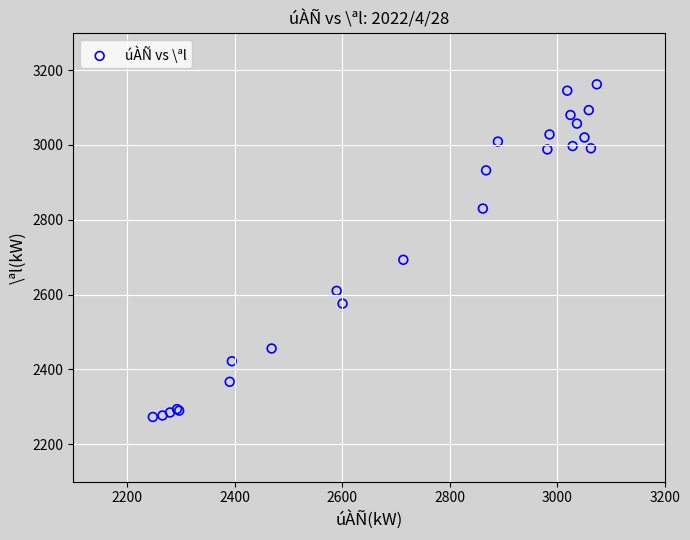

What Y value in the scatter plot is closest to 2717?

2693